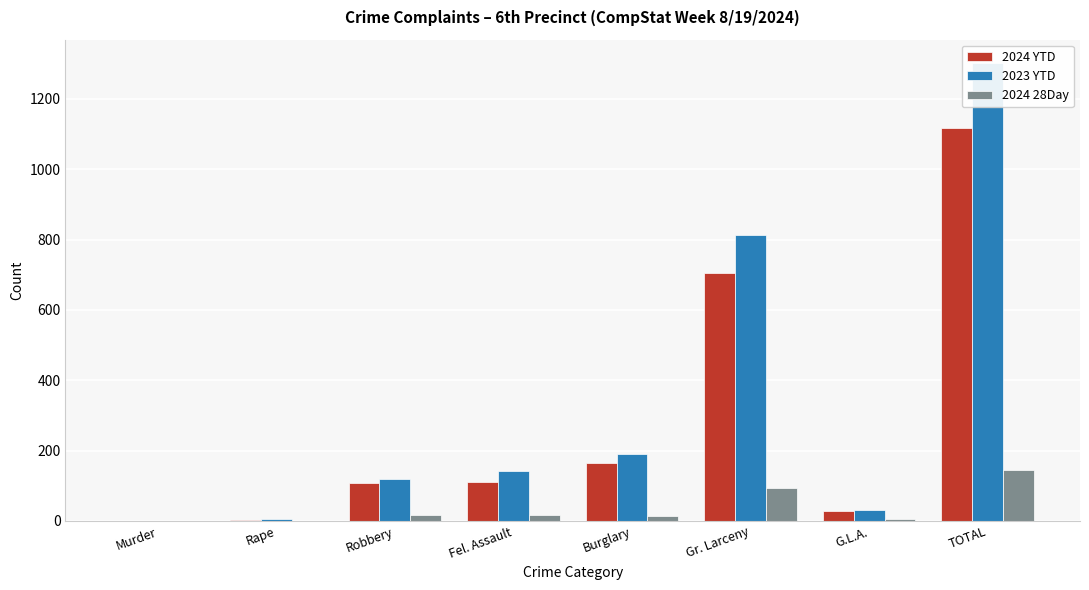

Read the 2024 YTD value at TOTAL.

1117